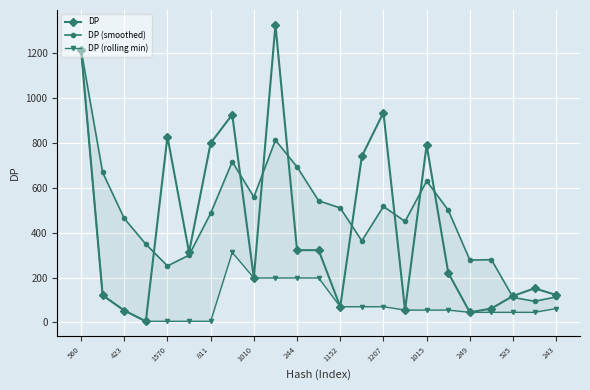

What are all the series names shown in the legend?

DP, DP (smoothed), DP (rolling min)